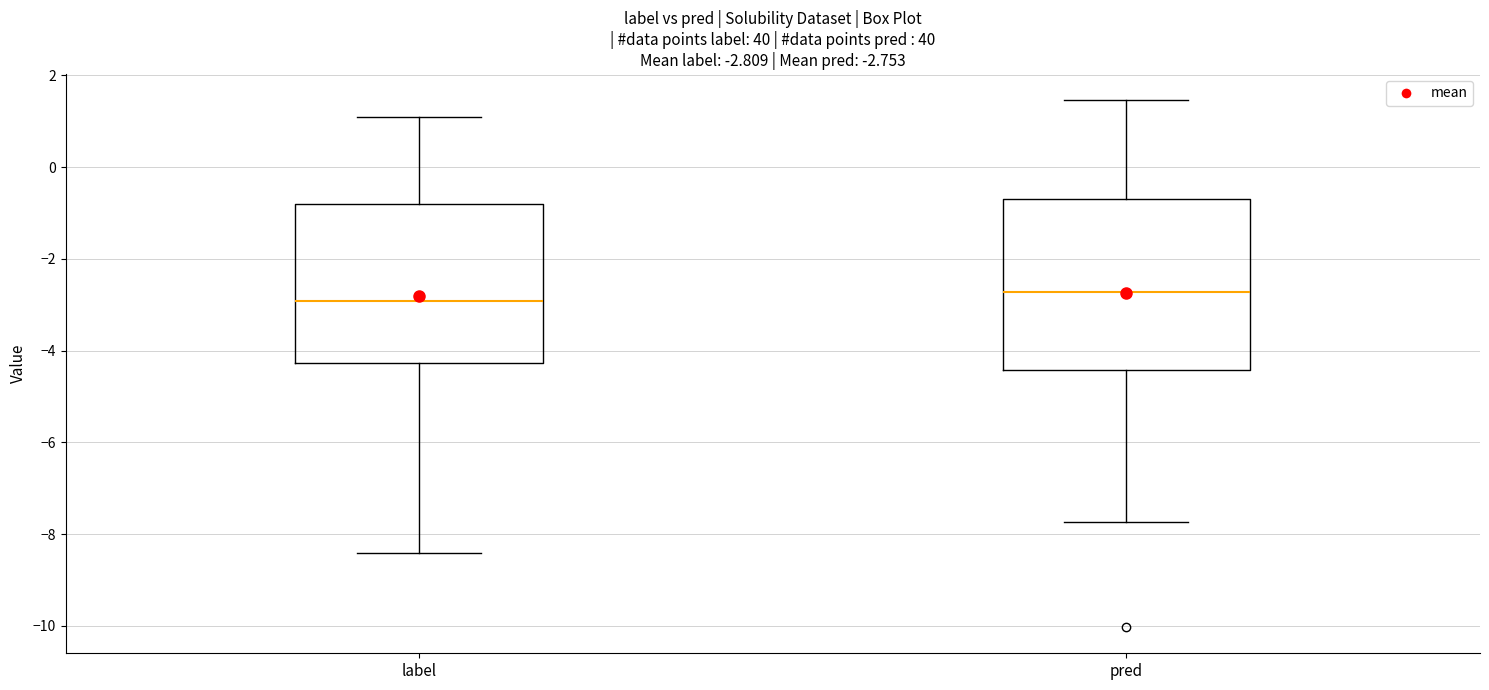

Comparing the boxes themselves (not the whiskers), which one is the tallest?

pred